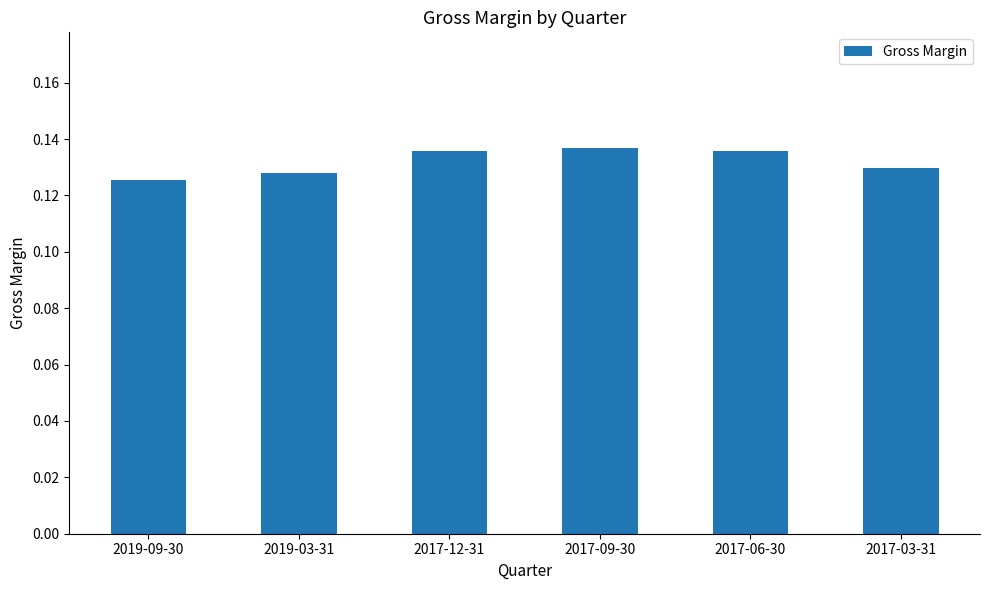

True or false: the data shows 0.2 at 2019-09-30.

False